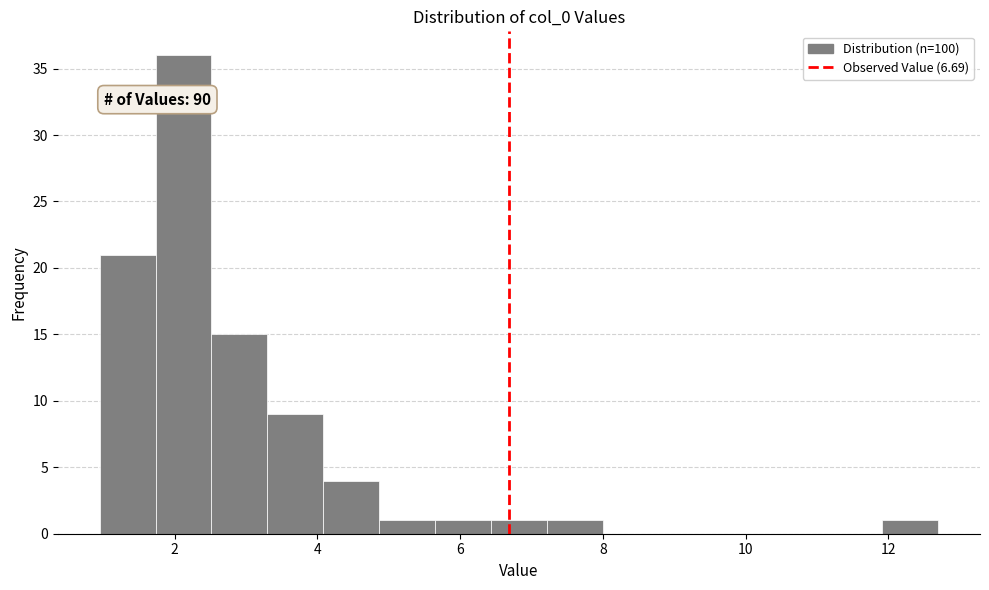

Around what value on the x-axis is the tallest bar? Give the approximate position of its centre, as read against the axis.

2.2